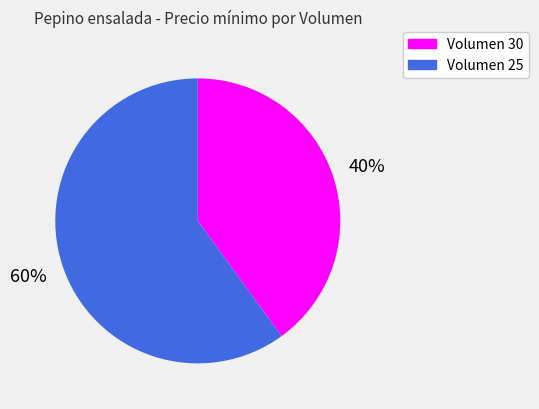

To the nearest percent, what is the difference between the largest and smallest slice percentages?

20%